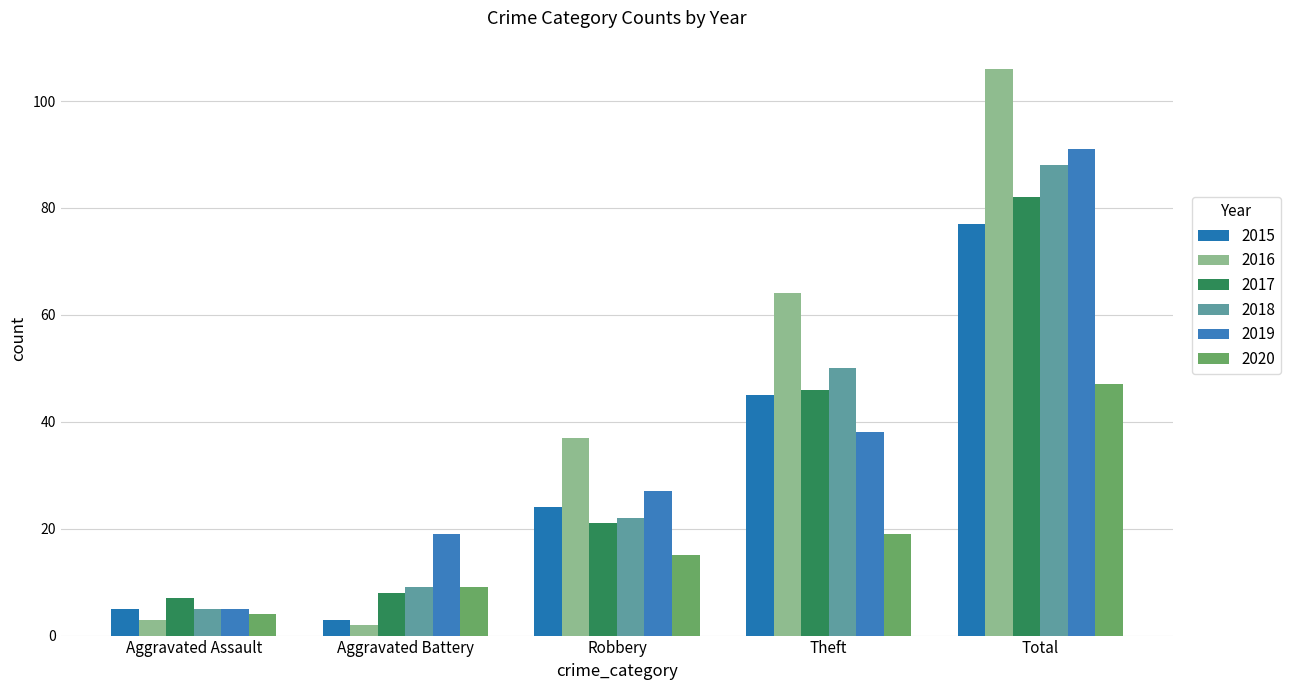

Is it true that 2015 equals 77 at Total?

True